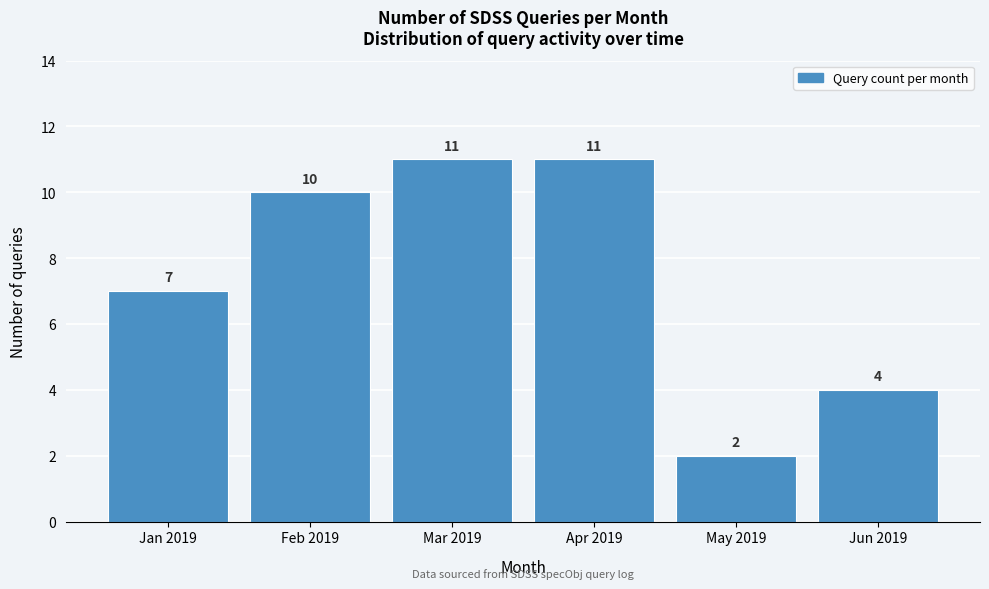

Reading left to right, what are all the values shown in this chart?

Jan 2019=7	Feb 2019=10	Mar 2019=11	Apr 2019=11	May 2019=2	Jun 2019=4